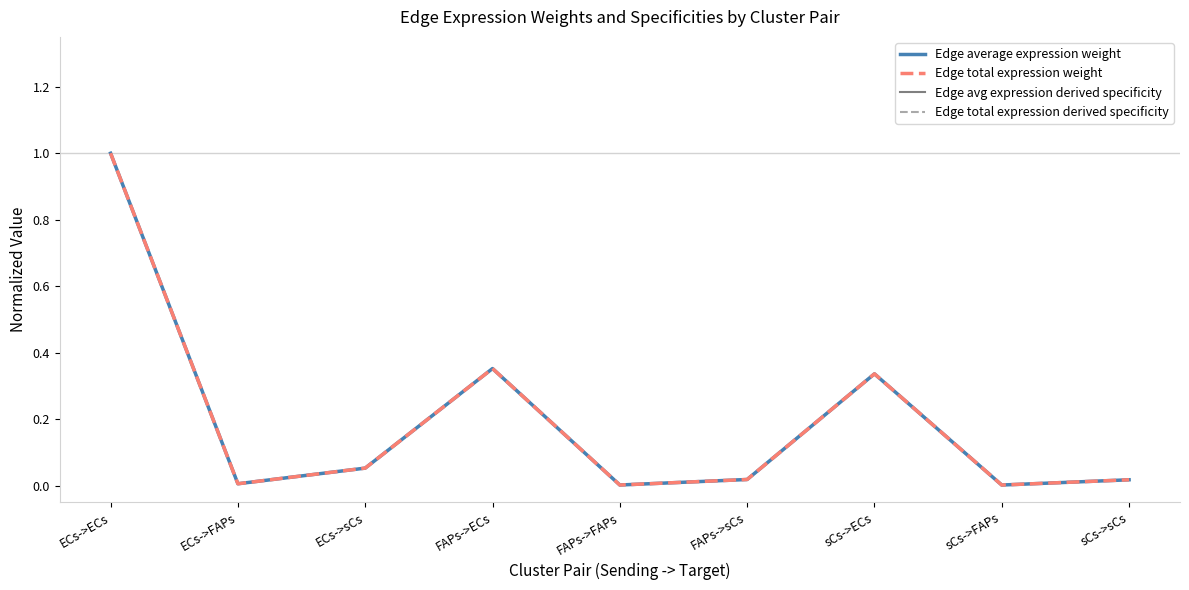

Which series changed the most between ECs->sCs and sCs->sCs?

Edge total expression weight